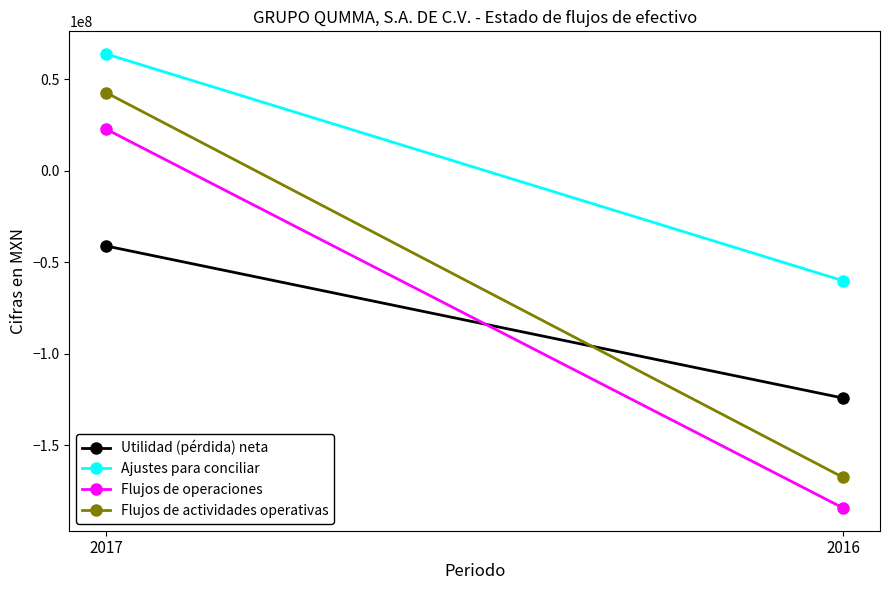

What is the average value of the Ajustes para conciliar series?

1858000